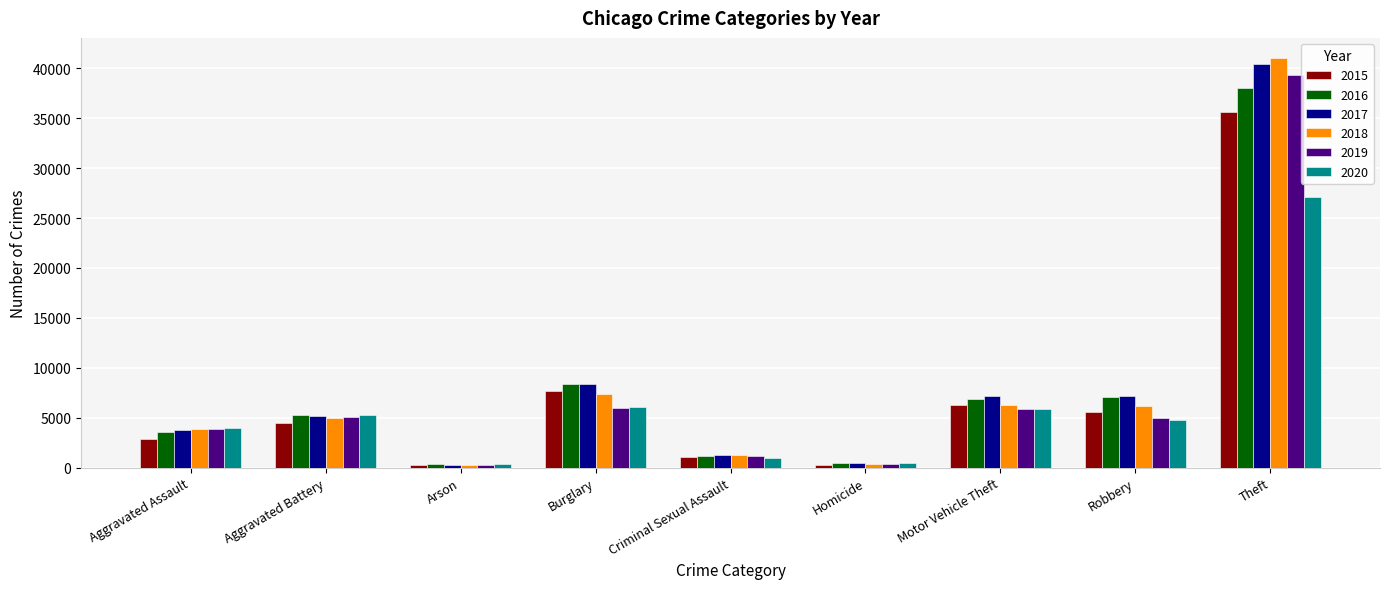

What is the label of the 2nd bar from the left?

Aggravated Battery